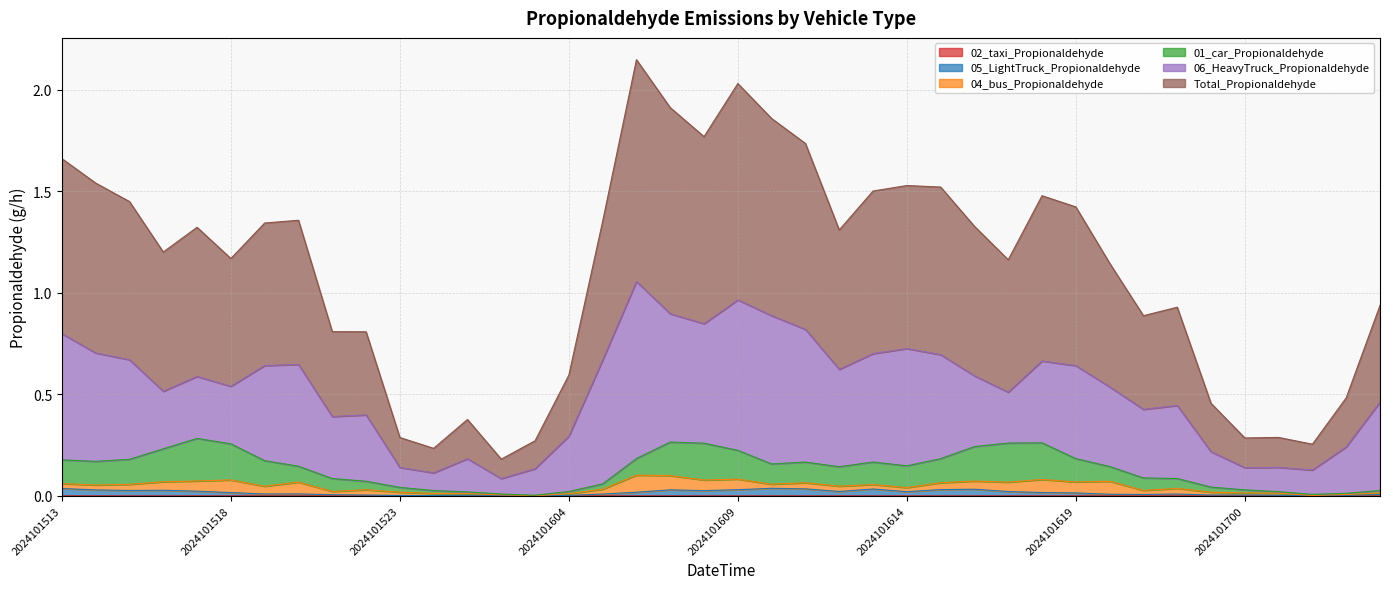

What is the minimum value for Total_Propionaldehyde?

0.2